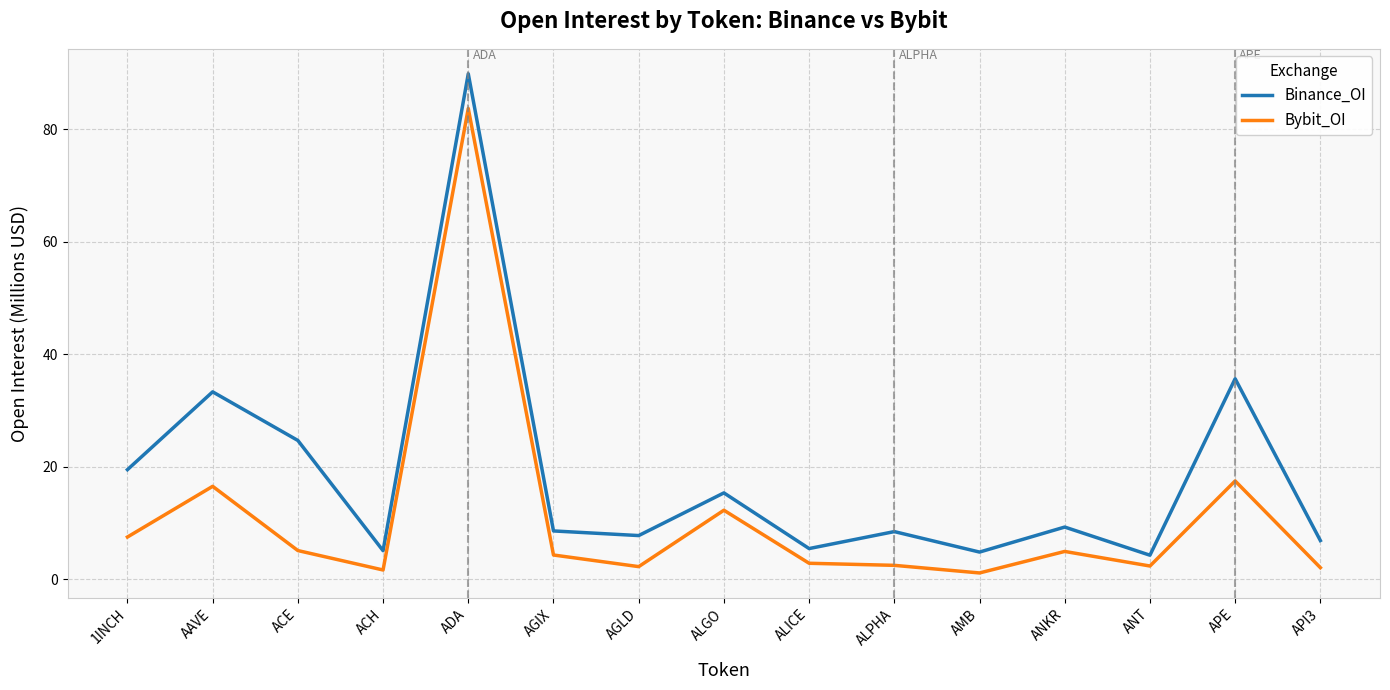

What is the spread (max minus min) of values at ACE?

19.6